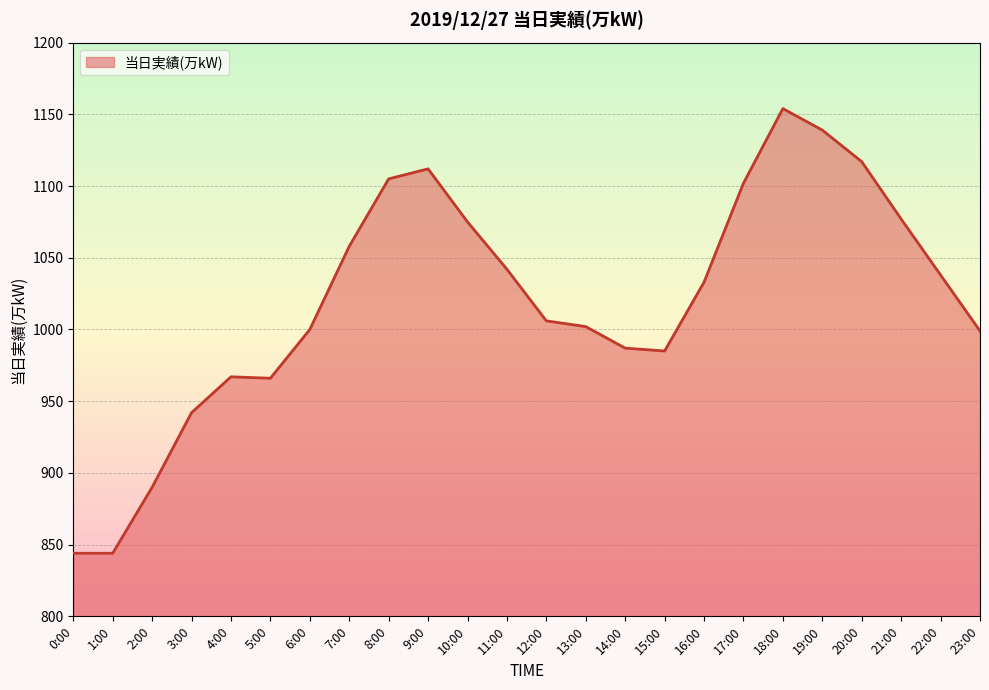

At which category does the chart reach its peak across all series?

18:00